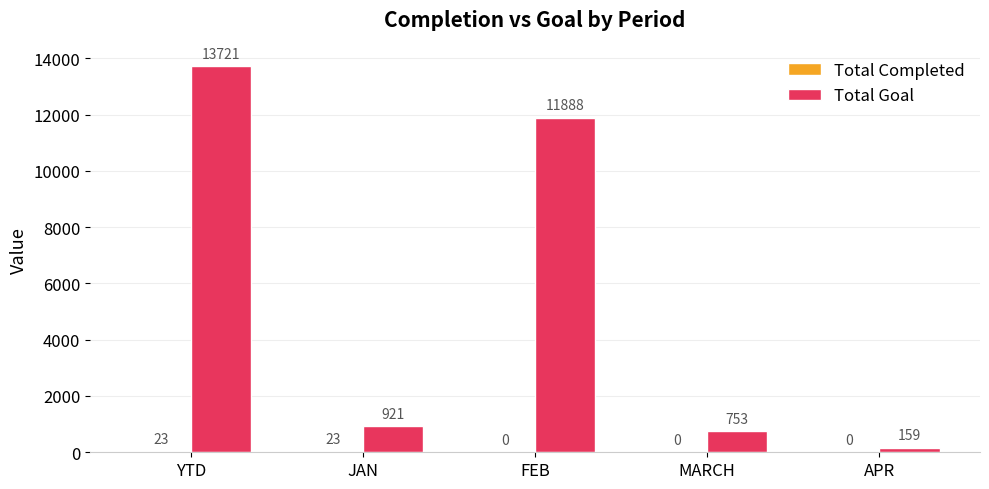

The value of Total Goal at APR is 159. True or false?

True